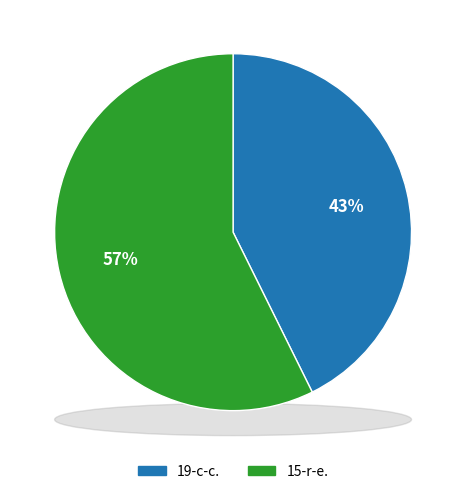

Is there a majority slice in this chart?

Yes